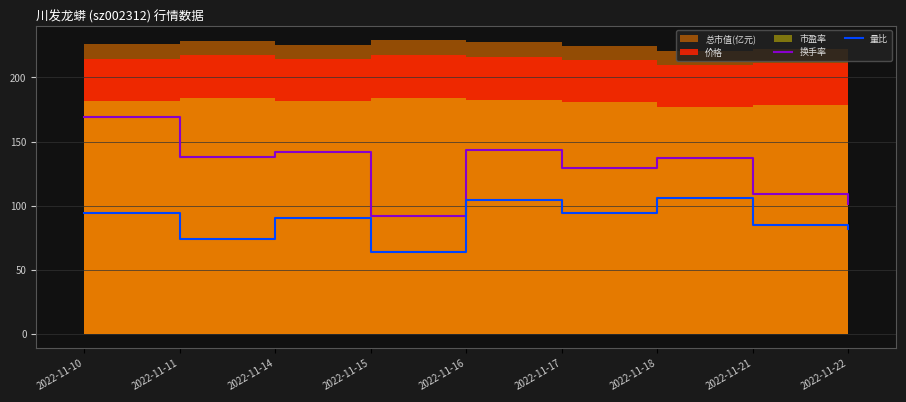

What is the minimum value for 换手率?

92.0